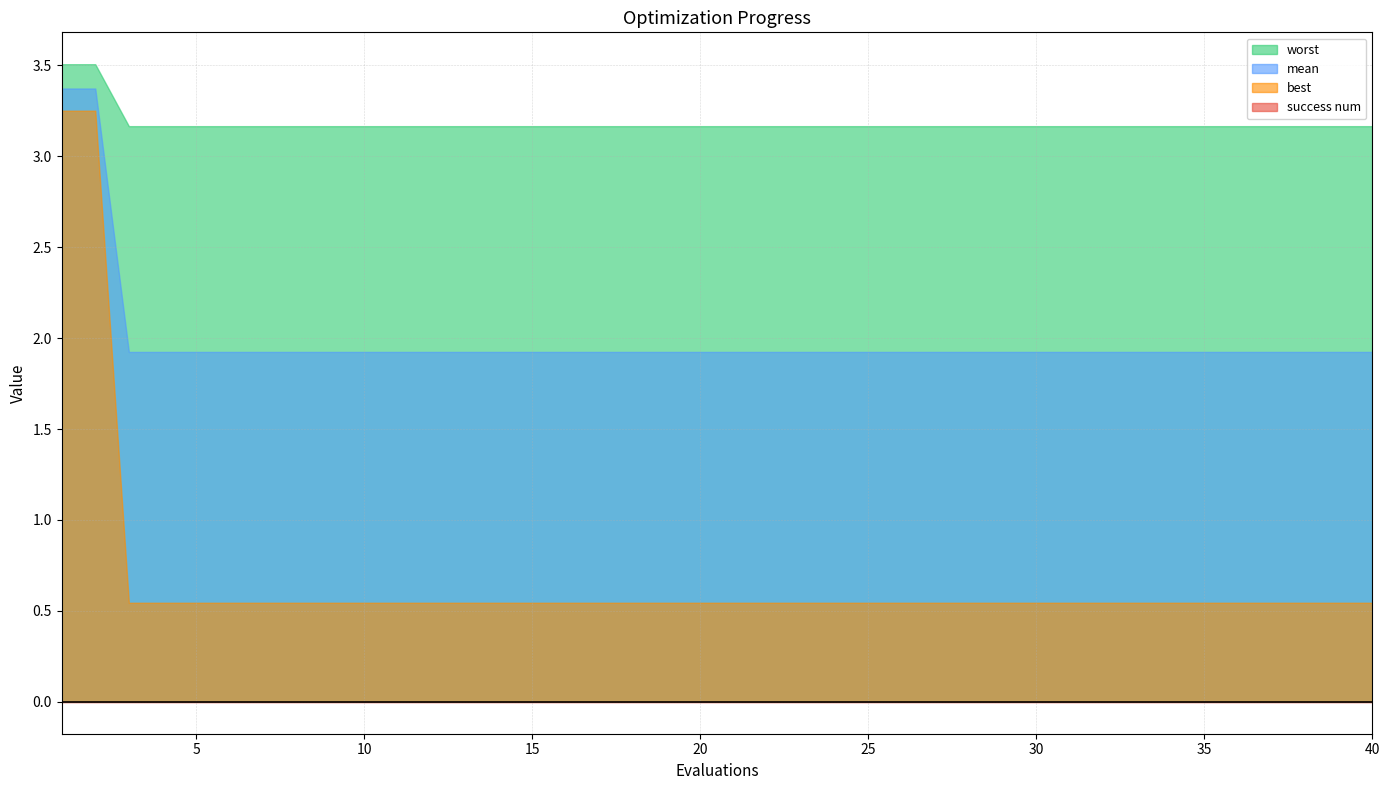

Reading right to left, extract all data points from this chart.

mean: 40=1.9	39=1.9	38=1.9	37=1.9	36=1.9	35=1.9	34=1.9	33=1.9	32=1.9	31=1.9	30=1.9	29=1.9	28=1.9	27=1.9	26=1.9	25=1.9	24=1.9	23=1.9	22=1.9	21=1.9	20=1.9	19=1.9	18=1.9	17=1.9	16=1.9	15=1.9	14=1.9	13=1.9	12=1.9	11=1.9	10=1.9	9=1.9	8=1.9	7=1.9	6=1.9	5=1.9	4=1.9	3=1.9	2=3.4	1=3.4
best: 40=0.5	39=0.5	38=0.5	37=0.5	36=0.5	35=0.5	34=0.5	33=0.5	32=0.5	31=0.5	30=0.5	29=0.5	28=0.5	27=0.5	26=0.5	25=0.5	24=0.5	23=0.5	22=0.5	21=0.5	20=0.5	19=0.5	18=0.5	17=0.5	16=0.5	15=0.5	14=0.5	13=0.5	12=0.5	11=0.5	10=0.5	9=0.5	8=0.5	7=0.5	6=0.5	5=0.5	4=0.5	3=0.5	2=3.3	1=3.3
worst: 40=3.2	39=3.2	38=3.2	37=3.2	36=3.2	35=3.2	34=3.2	33=3.2	32=3.2	31=3.2	30=3.2	29=3.2	28=3.2	27=3.2	26=3.2	25=3.2	24=3.2	23=3.2	22=3.2	21=3.2	20=3.2	19=3.2	18=3.2	17=3.2	16=3.2	15=3.2	14=3.2	13=3.2	12=3.2	11=3.2	10=3.2	9=3.2	8=3.2	7=3.2	6=3.2	5=3.2	4=3.2	3=3.2	2=3.5	1=3.5
success num: 40=0.0	39=0.0	38=0.0	37=0.0	36=0.0	35=0.0	34=0.0	33=0.0	32=0.0	31=0.0	30=0.0	29=0.0	28=0.0	27=0.0	26=0.0	25=0.0	24=0.0	23=0.0	22=0.0	21=0.0	20=0.0	19=0.0	18=0.0	17=0.0	16=0.0	15=0.0	14=0.0	13=0.0	12=0.0	11=0.0	10=0.0	9=0.0	8=0.0	7=0.0	6=0.0	5=0.0	4=0.0	3=0.0	2=0.0	1=0.0